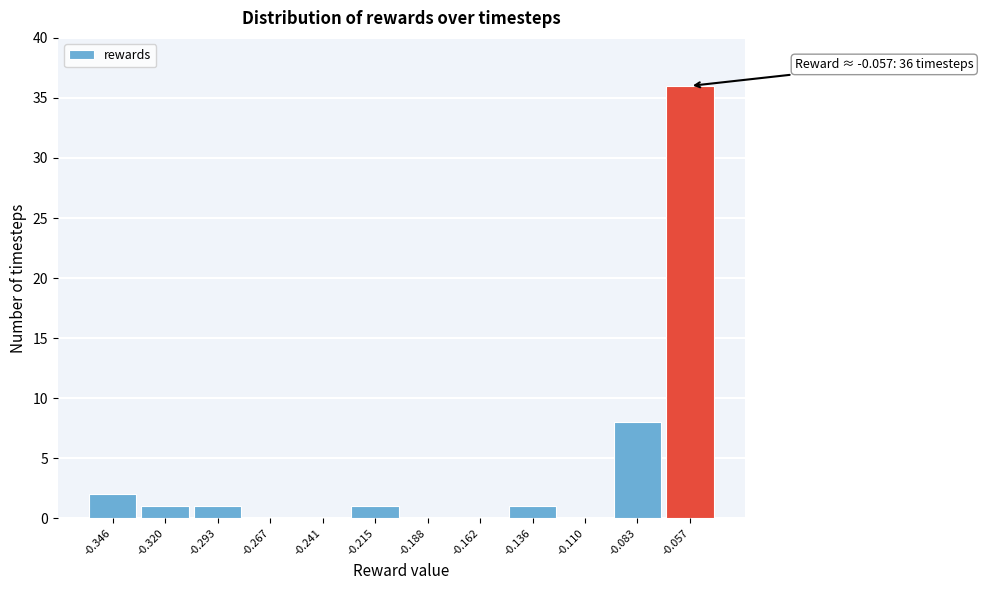

Over which range of the x-axis is the bar tallest?

-0.070 to -0.045